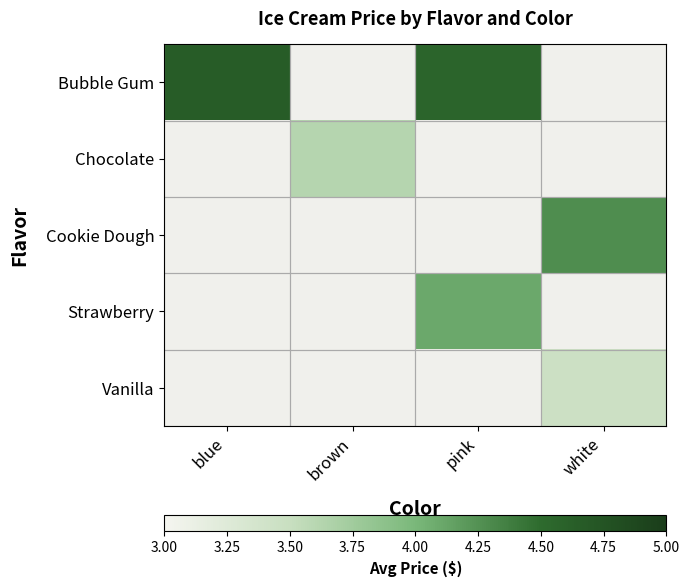

Which series changed the most between pink and white?

Bubble Gum